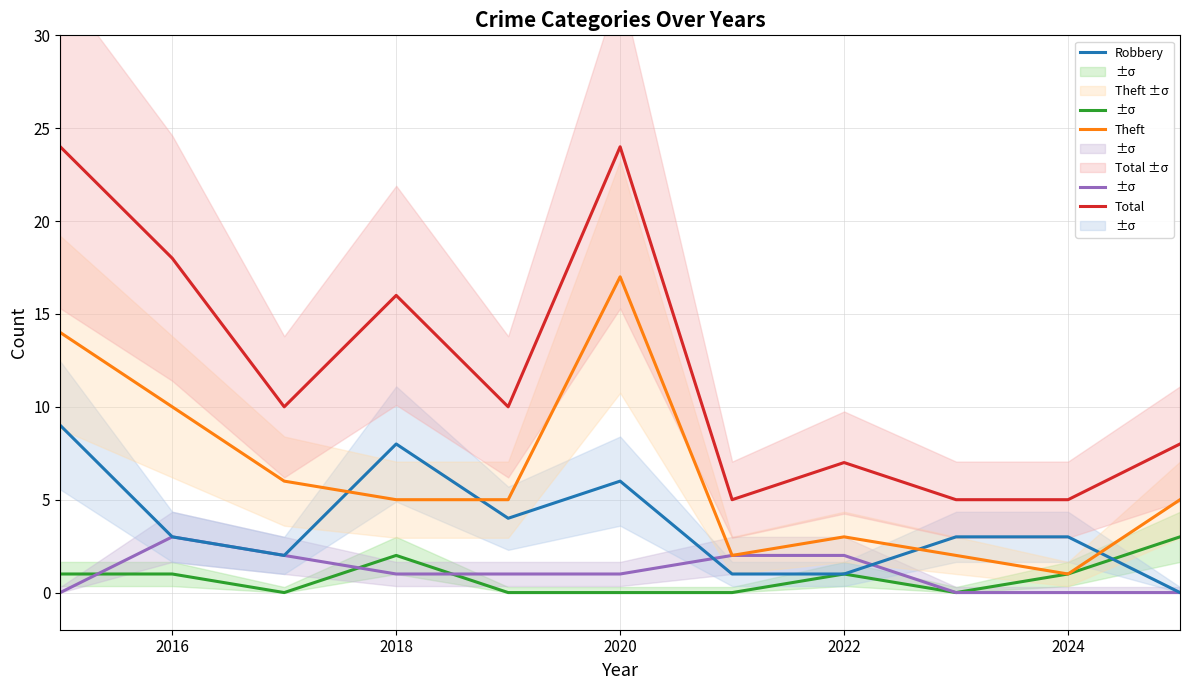

True or false: Aggravated Assault and Theft cross at least once.

False